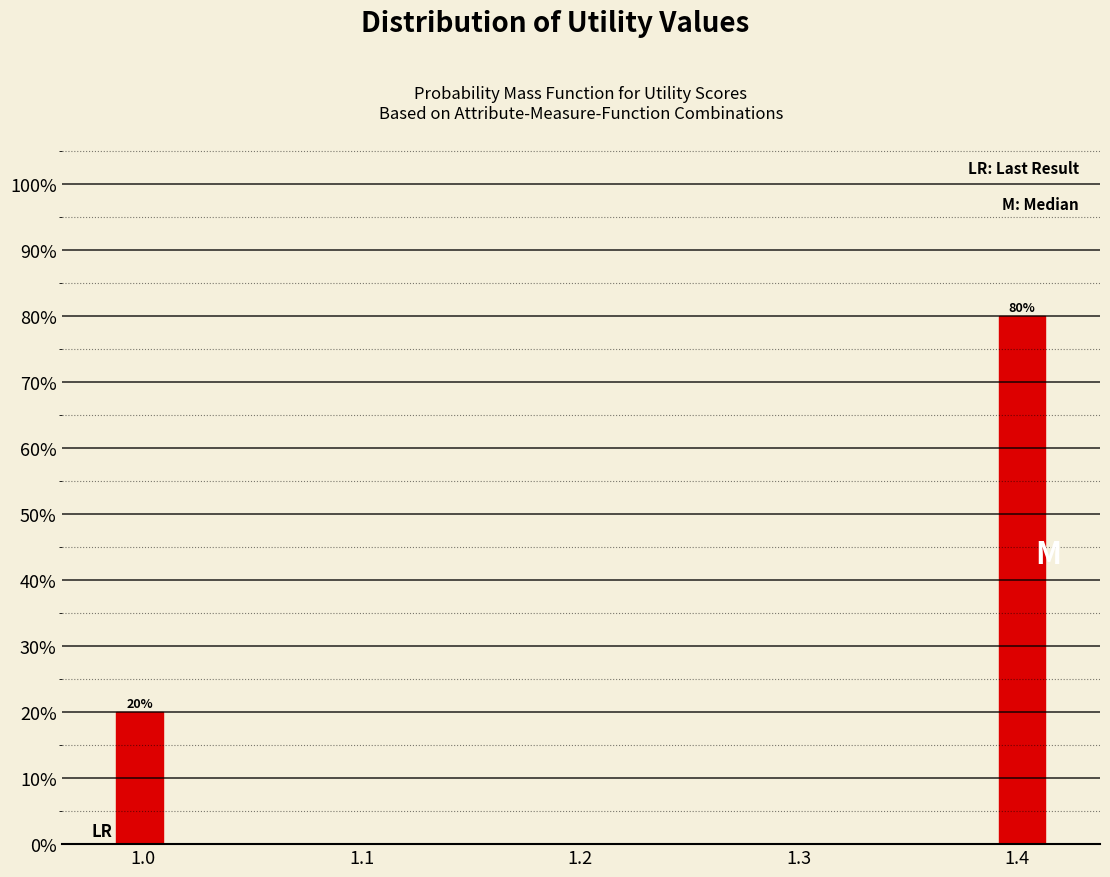

Around what value on the x-axis is the tallest bar? Give the approximate position of its centre, as read against the axis.

1.40